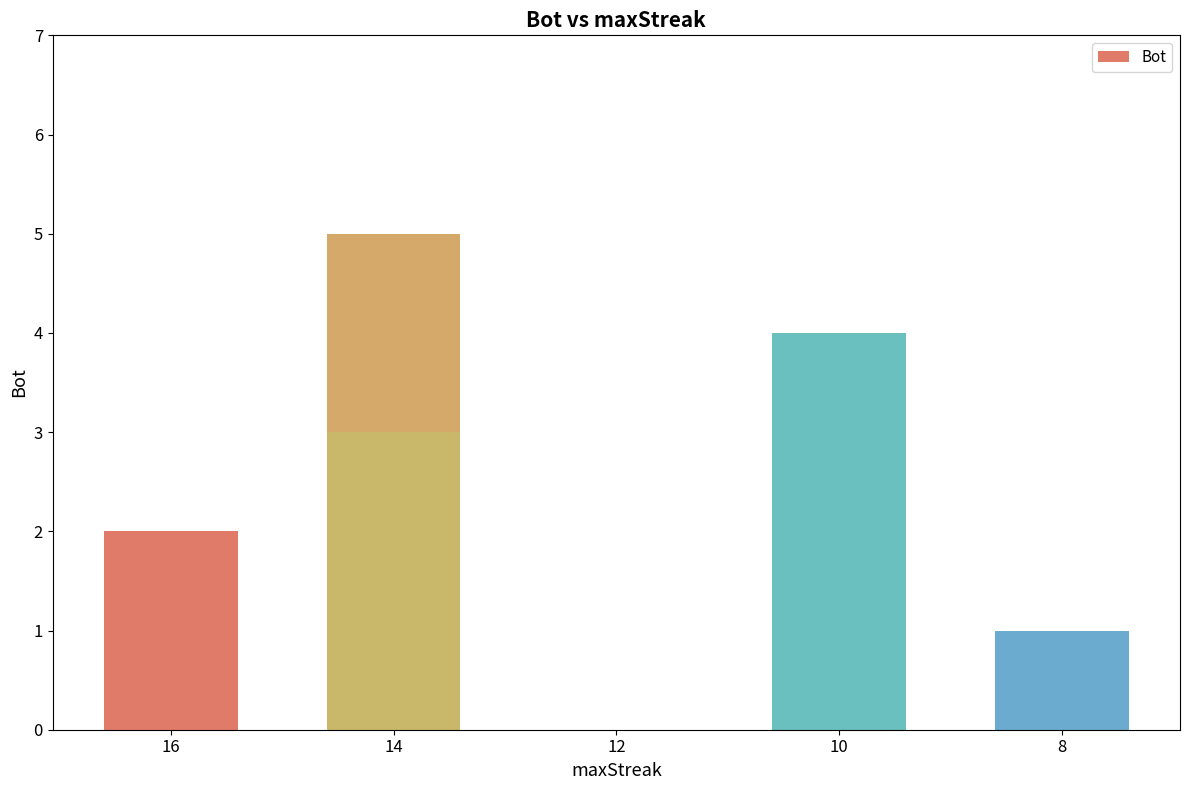

Are the bars horizontal?

No